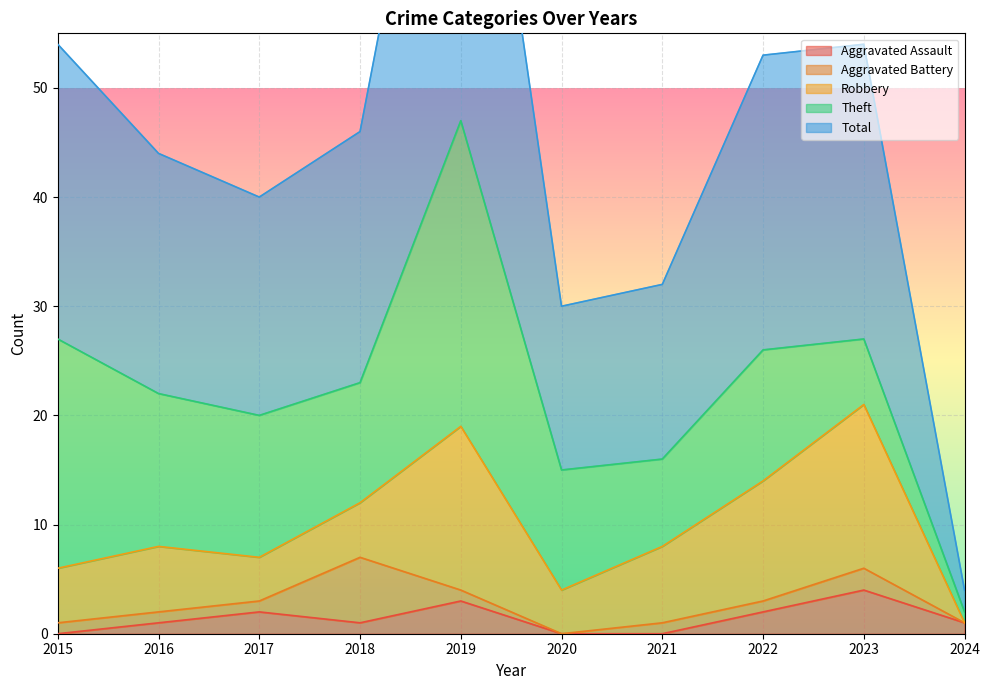

How many values in the Aggravated Battery series exceed 1?

2